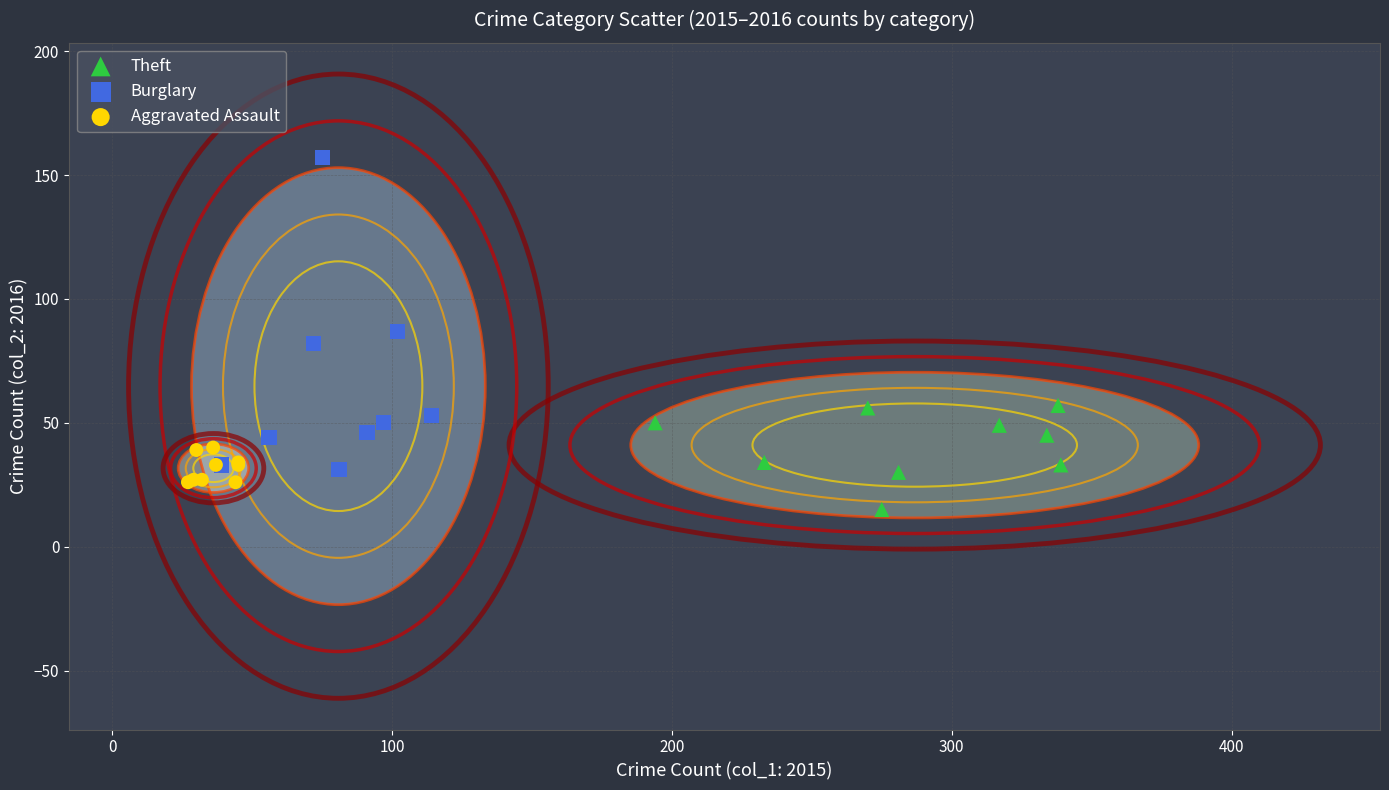

What are all the series names shown in the legend?

Theft, Burglary, Aggravated Assault